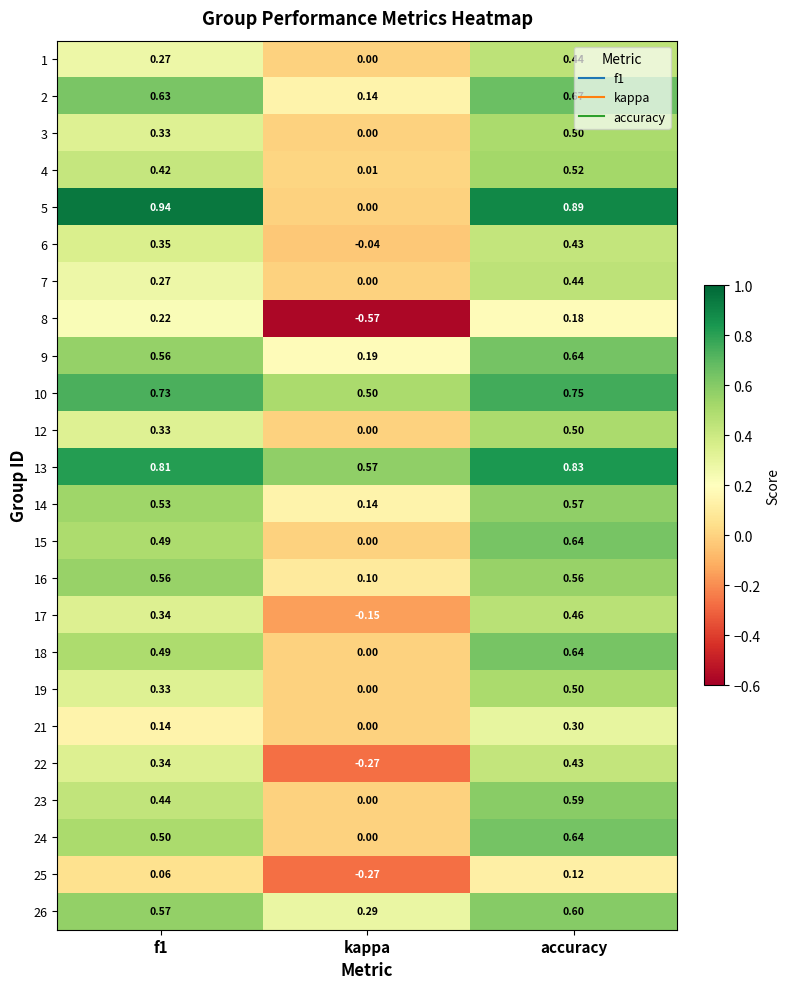

How many data points in 17 are above 0?

2